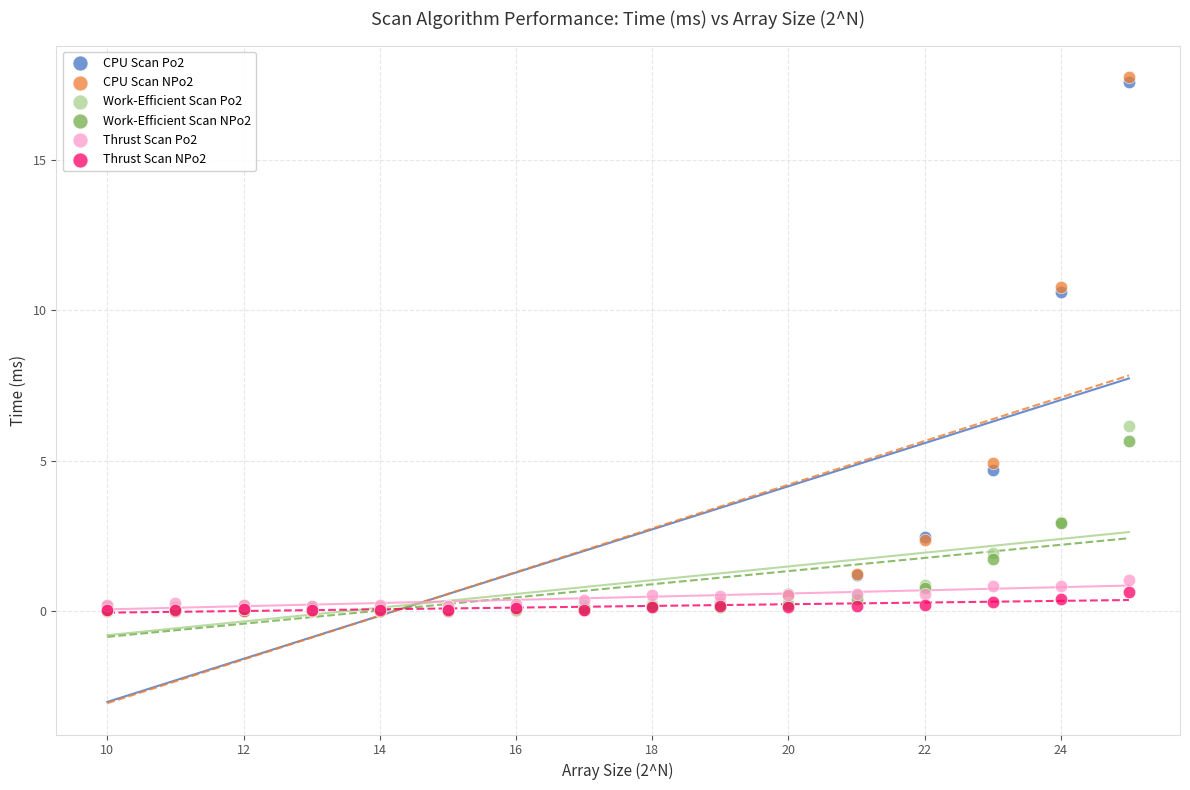

Across all series, what Y value is closest to 8?

6.2